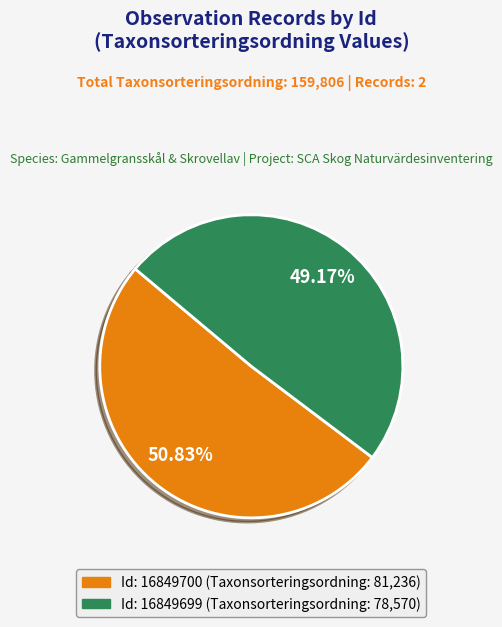

Which slice represents more than half of the pie?

16849700